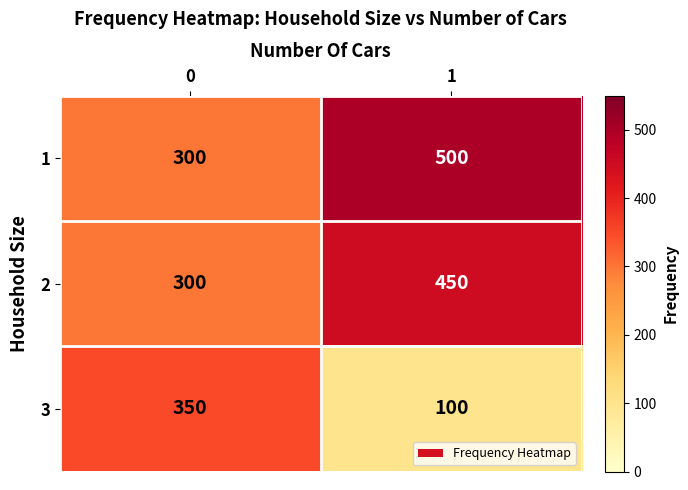

Is it true that 1 equals 300 at 0?

True